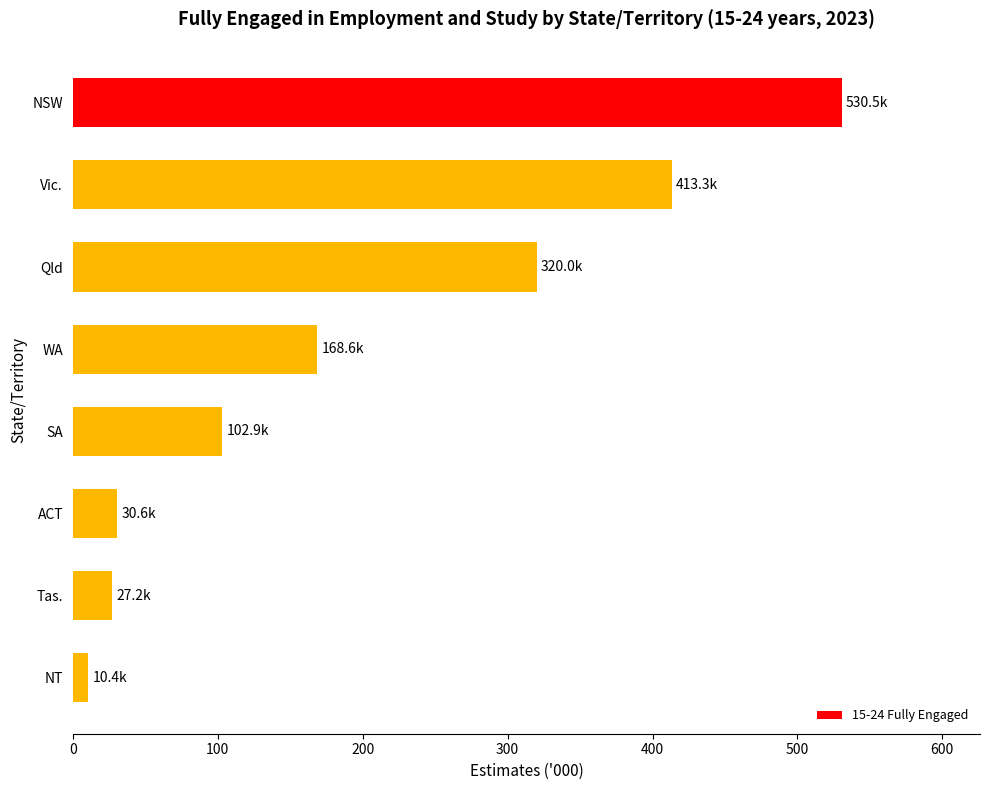

The value at NSW is 256.3. True or false?

False